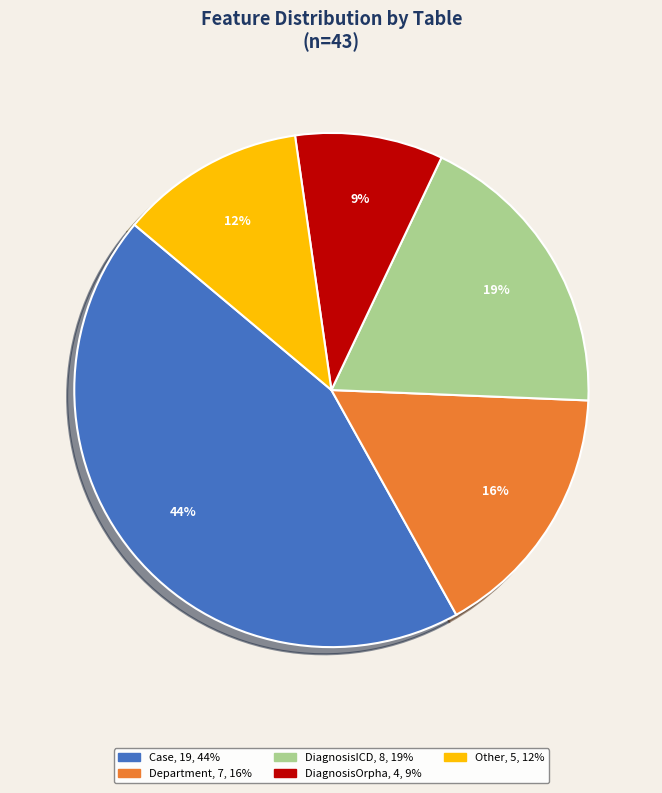

Is it true that Other is 12% of the pie?

True